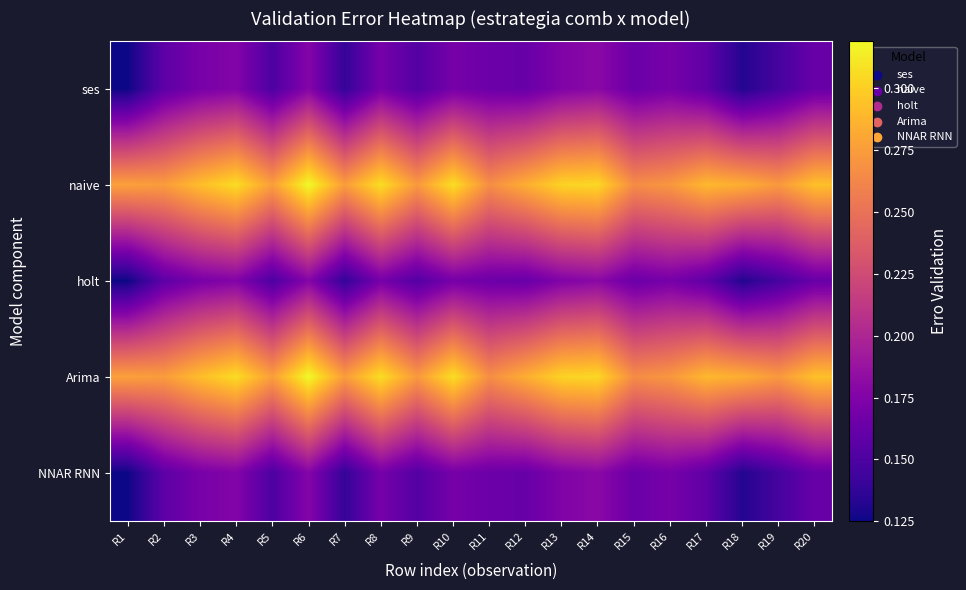

List the series in order of their peak value, highest first.

naive, Arima, ses, holt, NNAR RNN